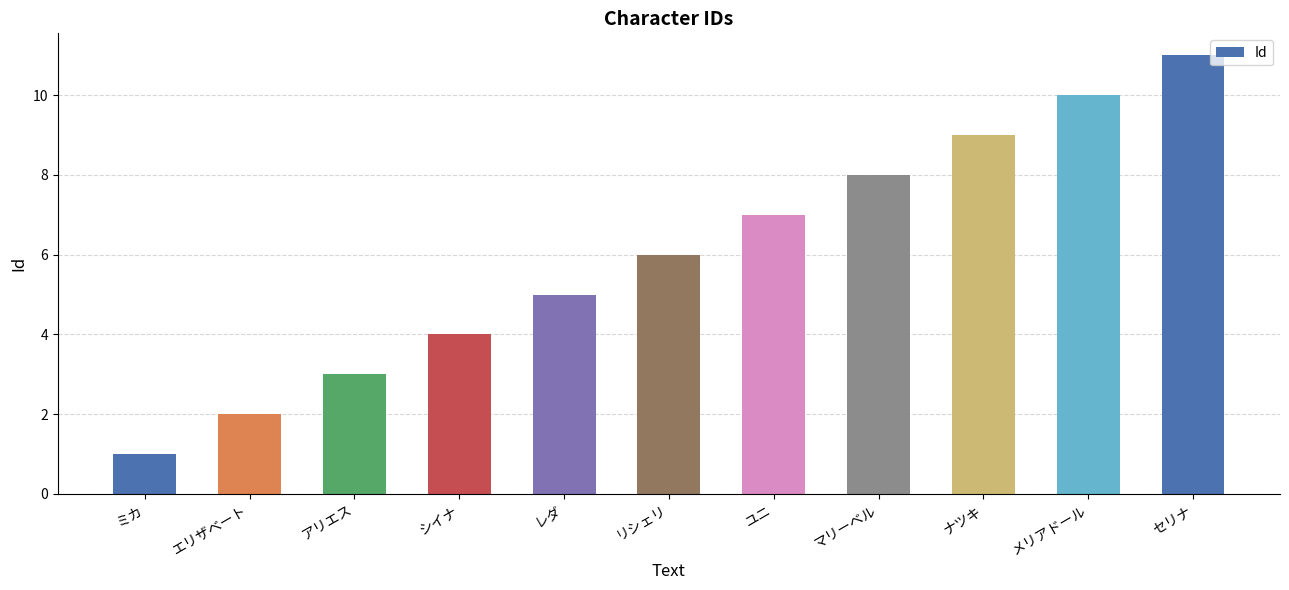

Read the value at レダ.

5